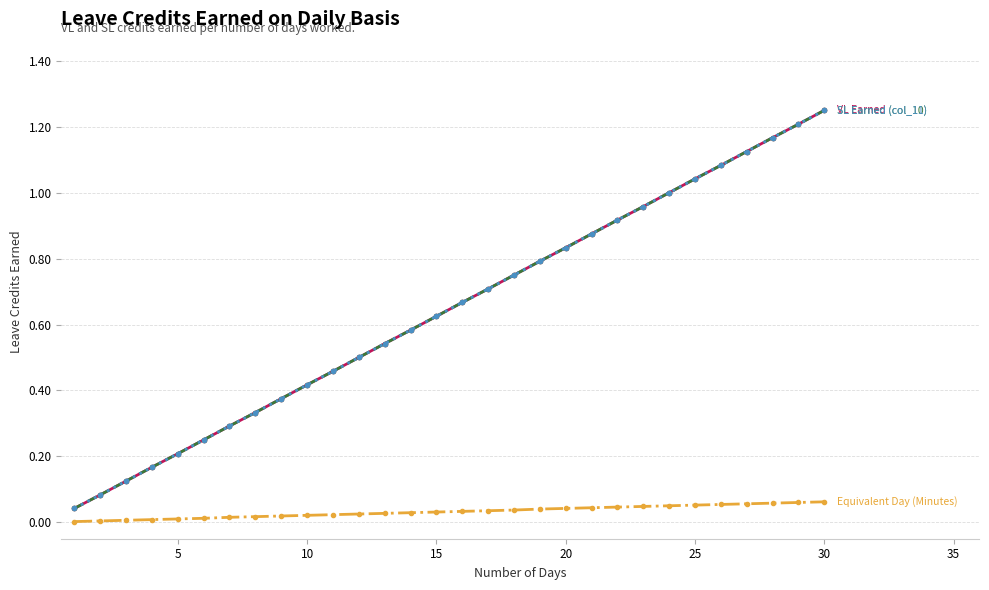

What is the greatest value displayed?

1.2